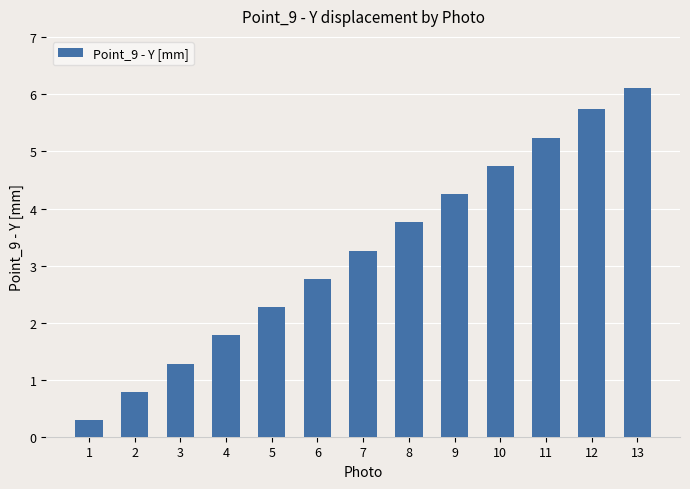

Does the chart contain stacked bars?

No